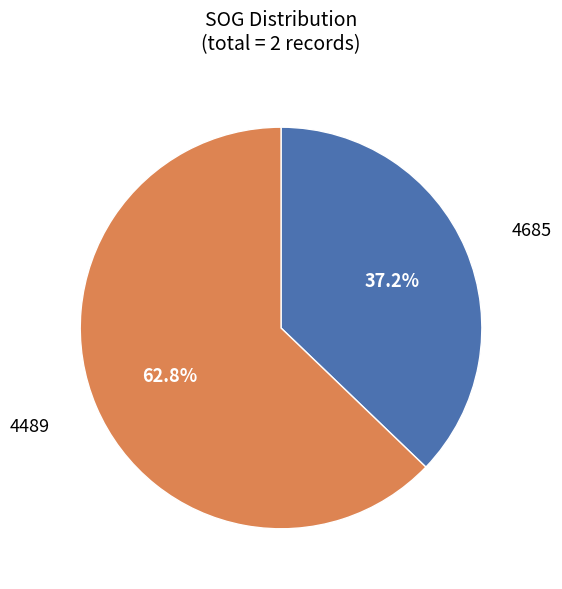

Is there a majority slice in this chart?

Yes